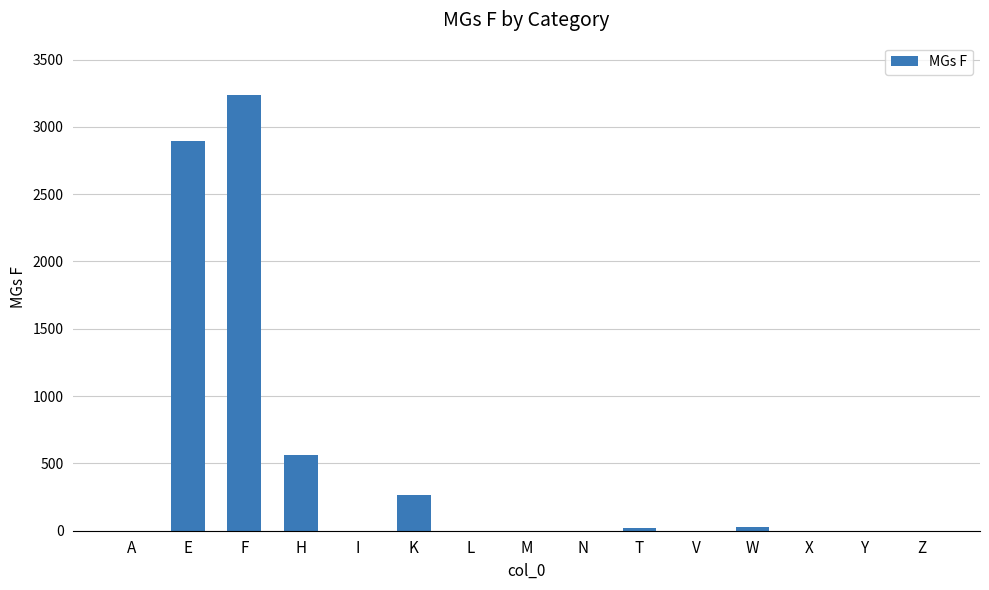

Which label corresponds to the largest value in the chart?

F